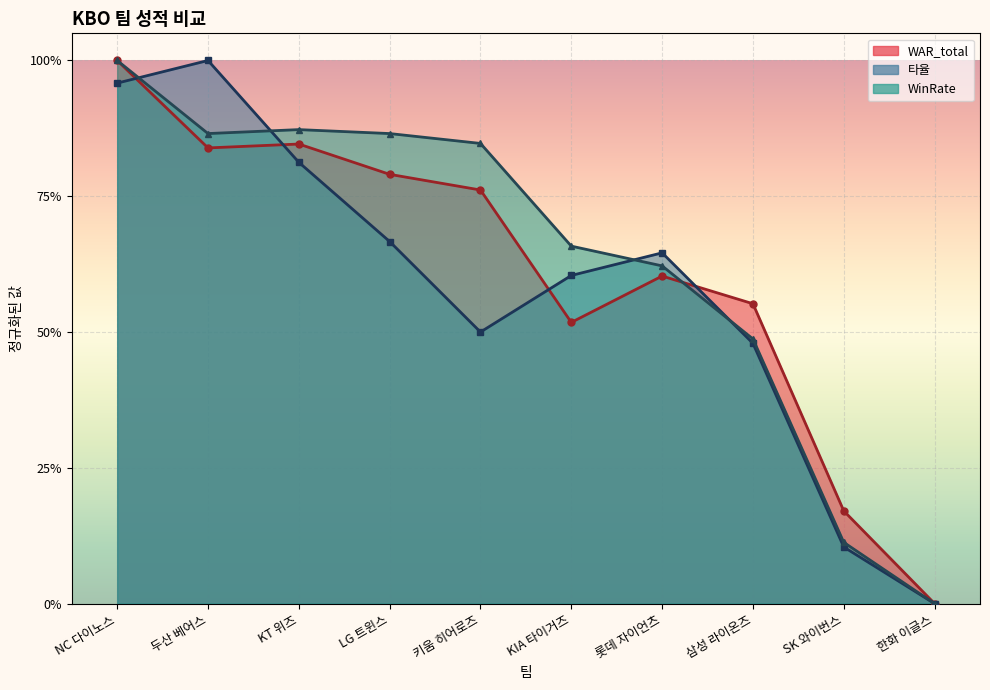

How many lines are shown in the chart?

3